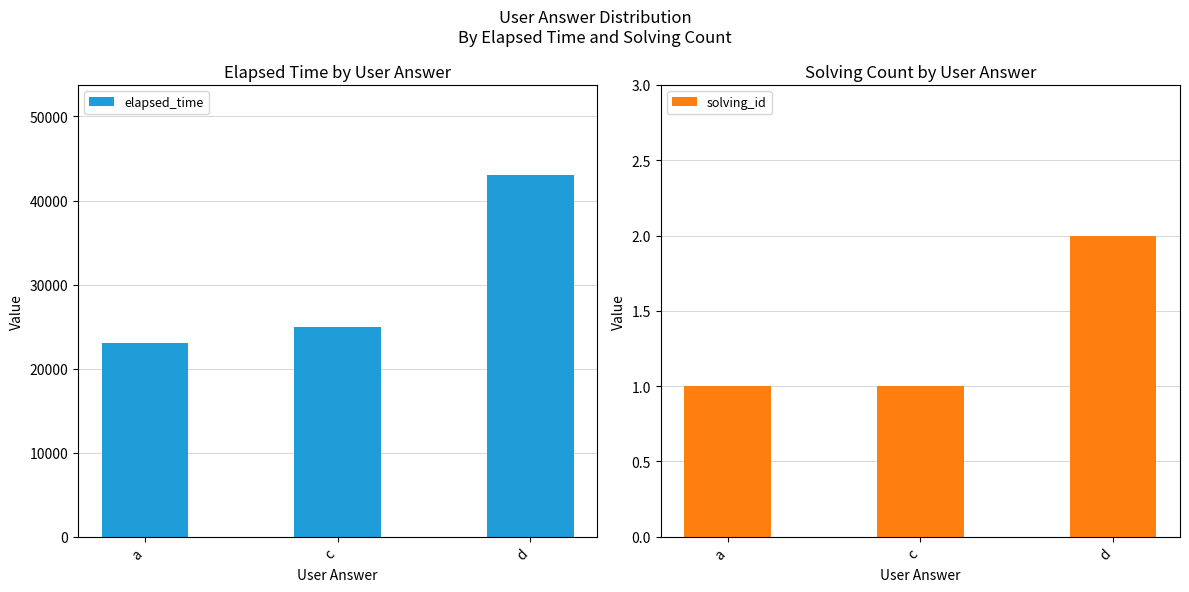

What are all the series names shown in the legend?

elapsed_time, solving_id